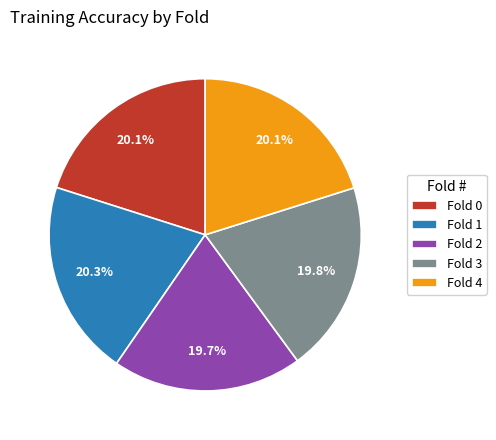

To the nearest percent, what percentage of the pie is Fold 4?

20%